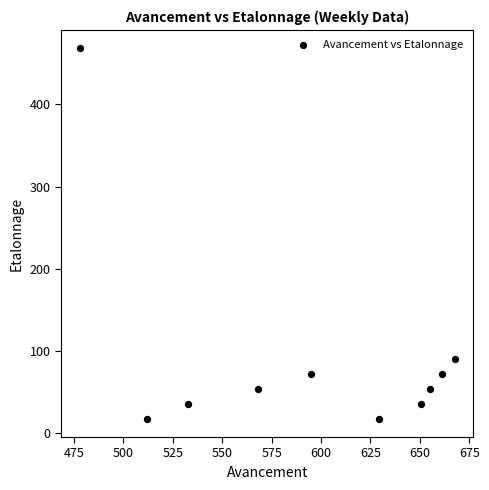

What Y value in the scatter plot is closest to 243?

90